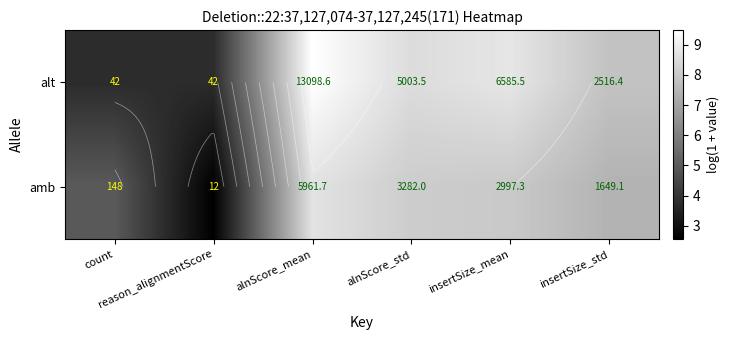

What is the difference between the highest and lowest values at insertSize_mean?

0.8